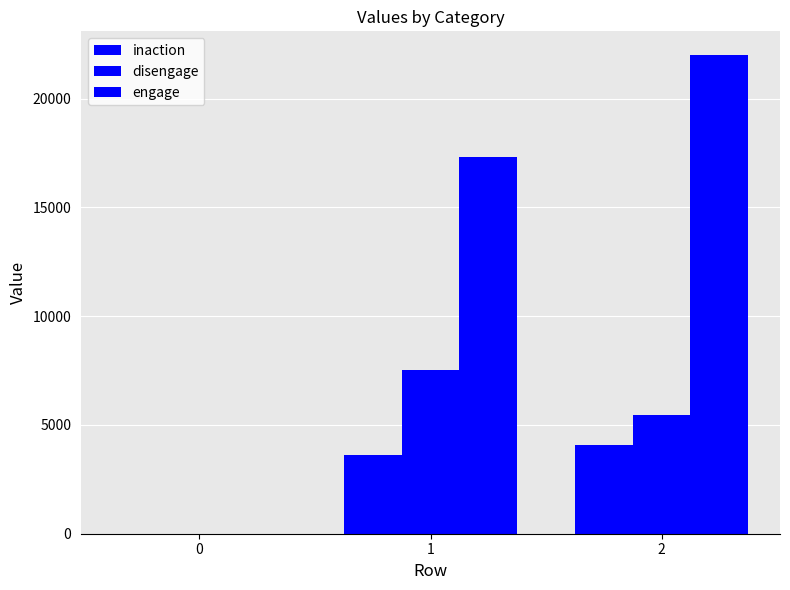

How many distinct data groups are displayed?

3